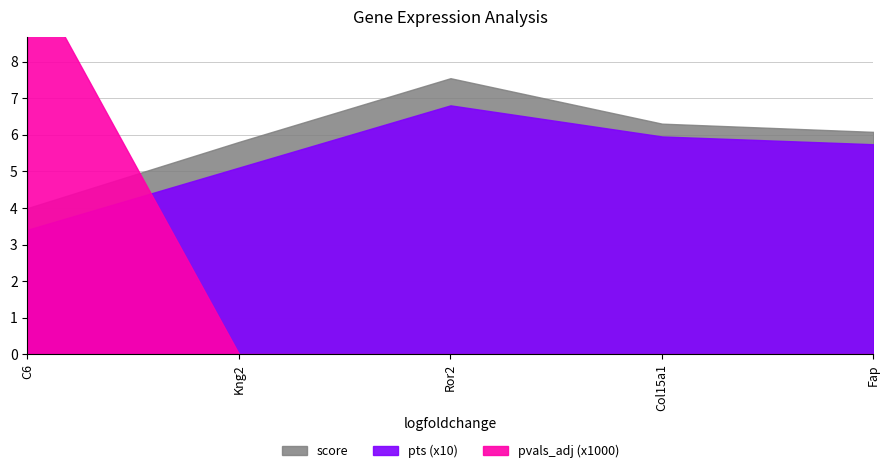

At which category does pts reach its first local peak?

Ror2